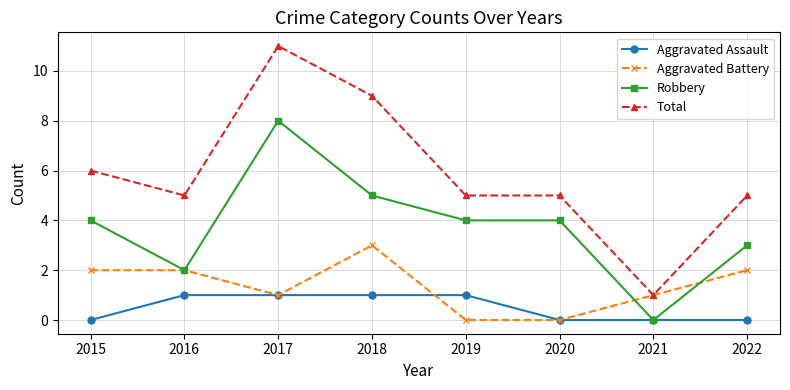

What is the difference between the highest and lowest values at 2020?

5